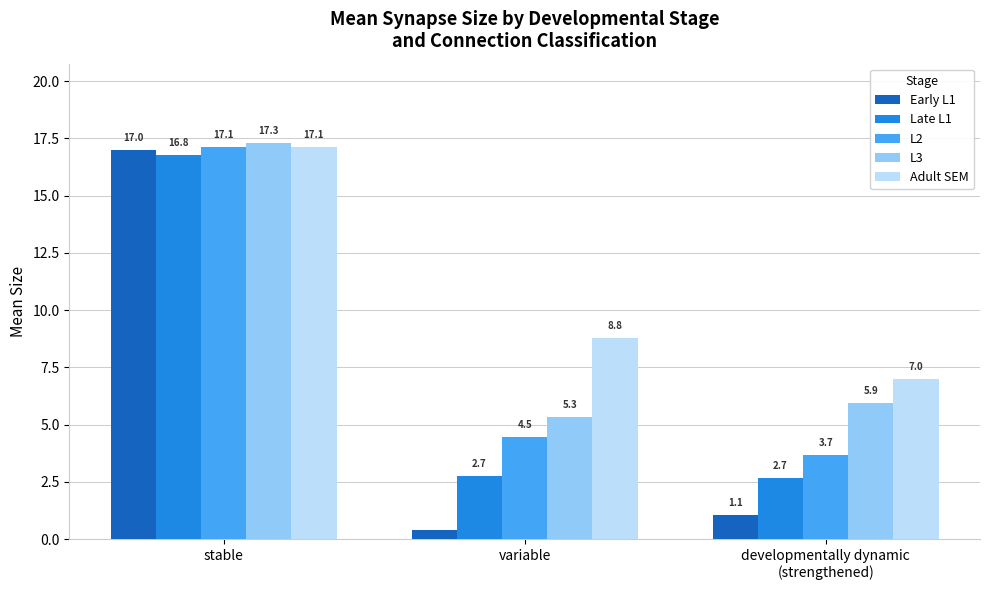

What is the minimum value for L3?

5.3